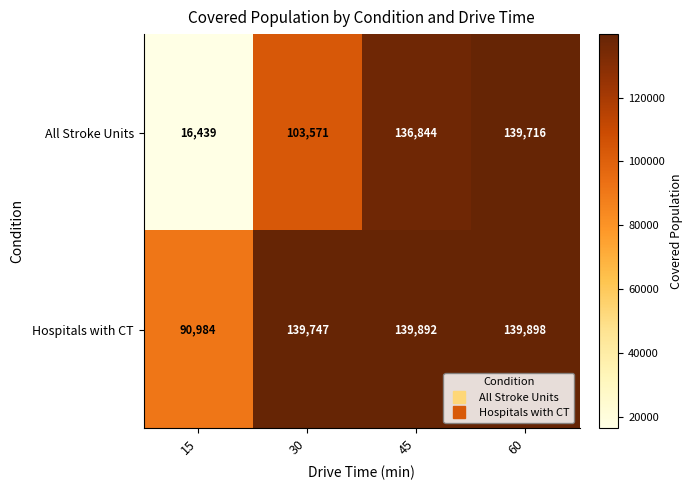

How many data points in All Stroke Units are less than 136844?

2